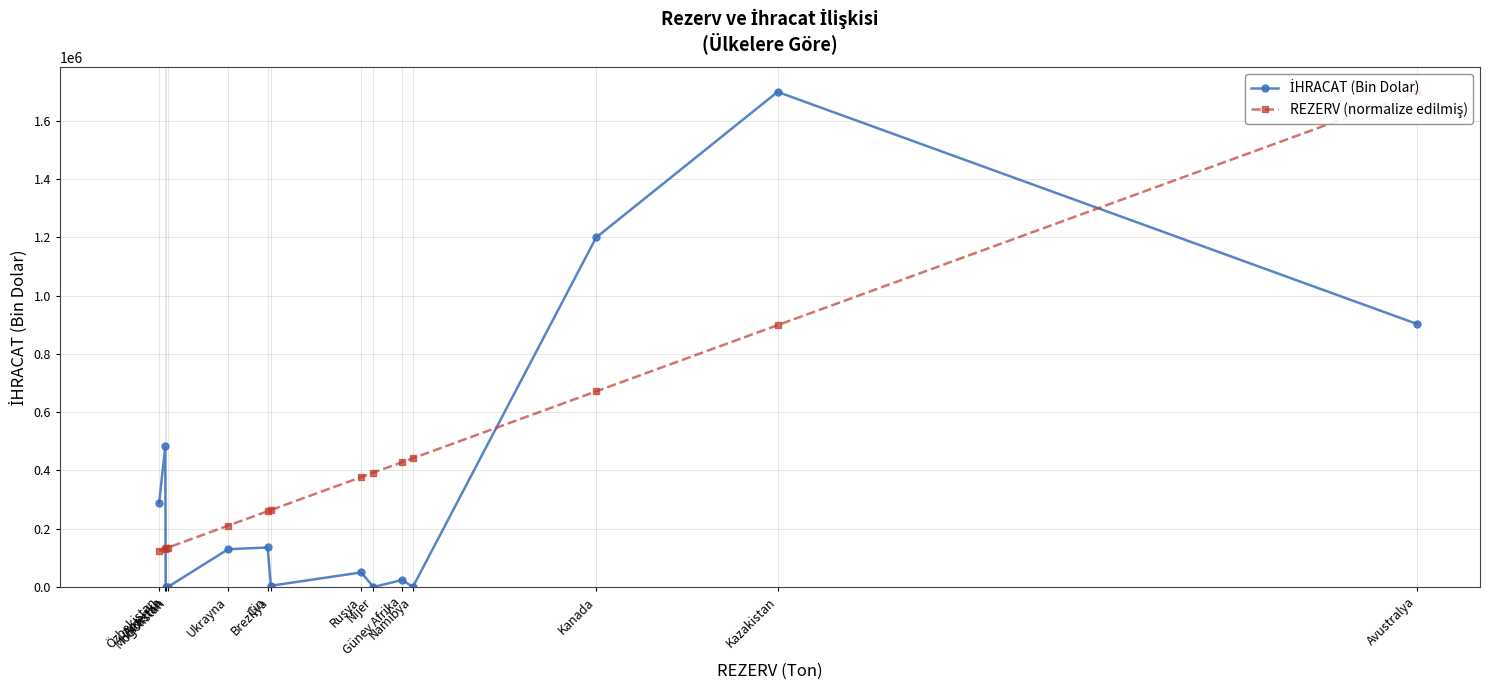

What is the total value across all series at Nijer?

392638.1